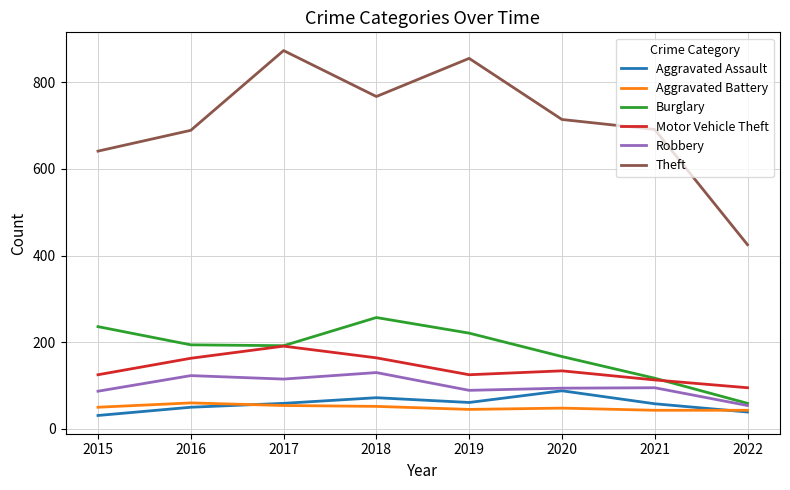

How many lines are shown in the chart?

6